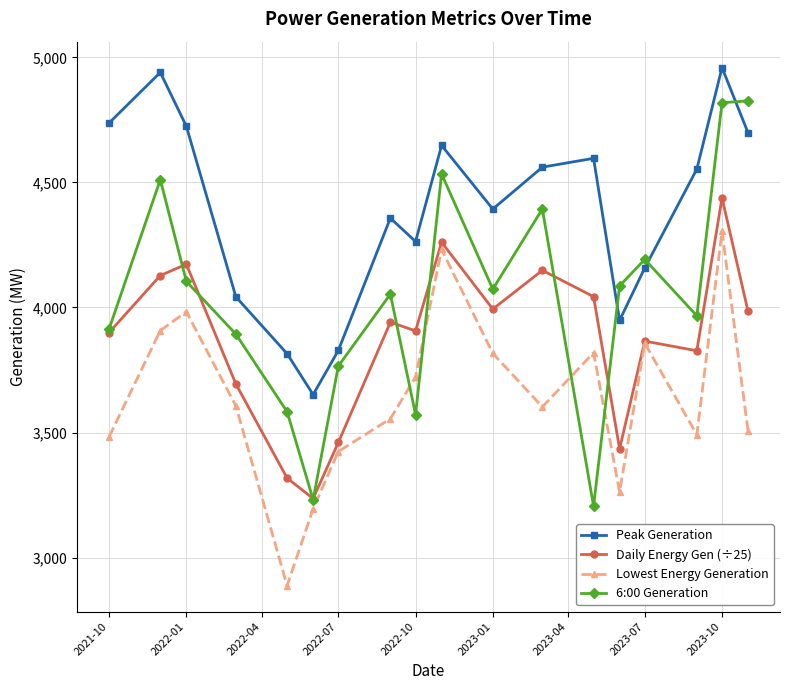

In Peak Generation, how many points are lower than both neighbors (excluding endpoints)?

4